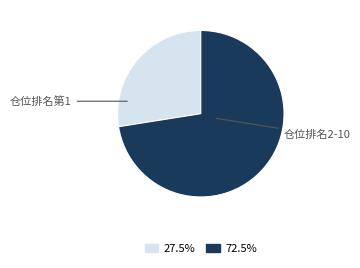

Which has a higher value, 仓位排名2-10 or 仓位排名第1?

仓位排名2-10